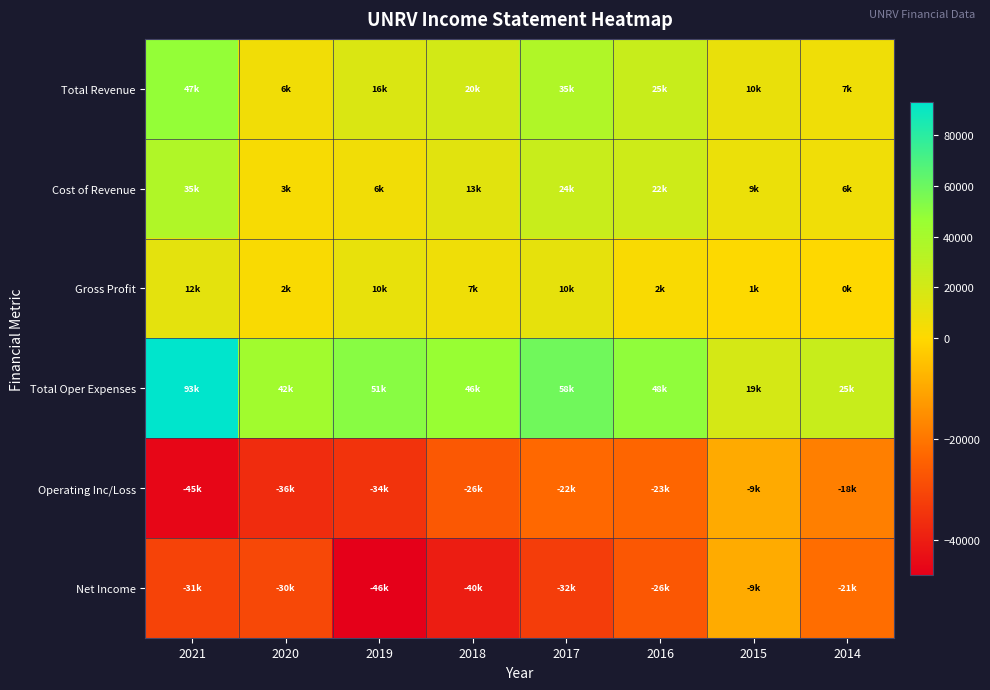

Between 2014 and 2021, which is larger?

2021